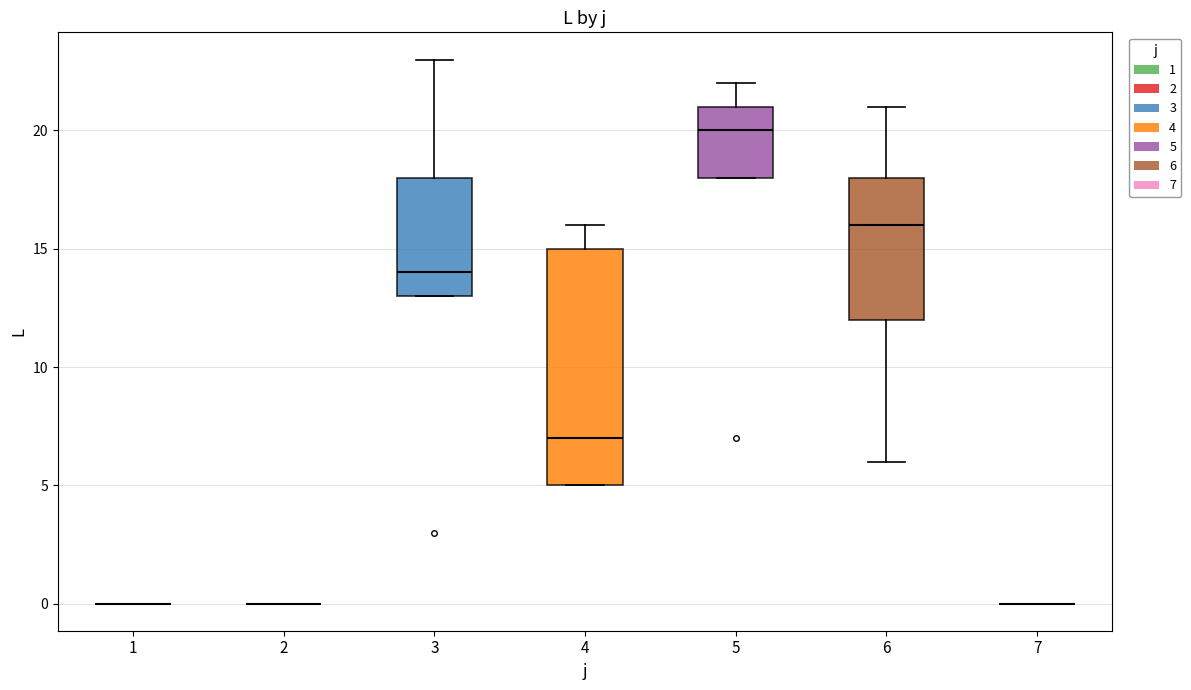

Reading left to right, read every box against the y-axis: the position of its median line, the range the box covers, and the ends of its whiskers. The values are not printed on the chart, so give them approximately, as read against the axis.

1: box collapsed to a line at 0, whiskers 0 to 0
2: box collapsed to a line at 0, whiskers 0 to 0
3: median 14, box 13 to 18, whiskers 13 to 23
4: median 7, box 5 to 15, whiskers 5 to 16
5: median 20, box 18 to 21, whiskers 18 to 22
6: median 16, box 12 to 18, whiskers 6 to 21
7: box collapsed to a line at 0, whiskers 0 to 0